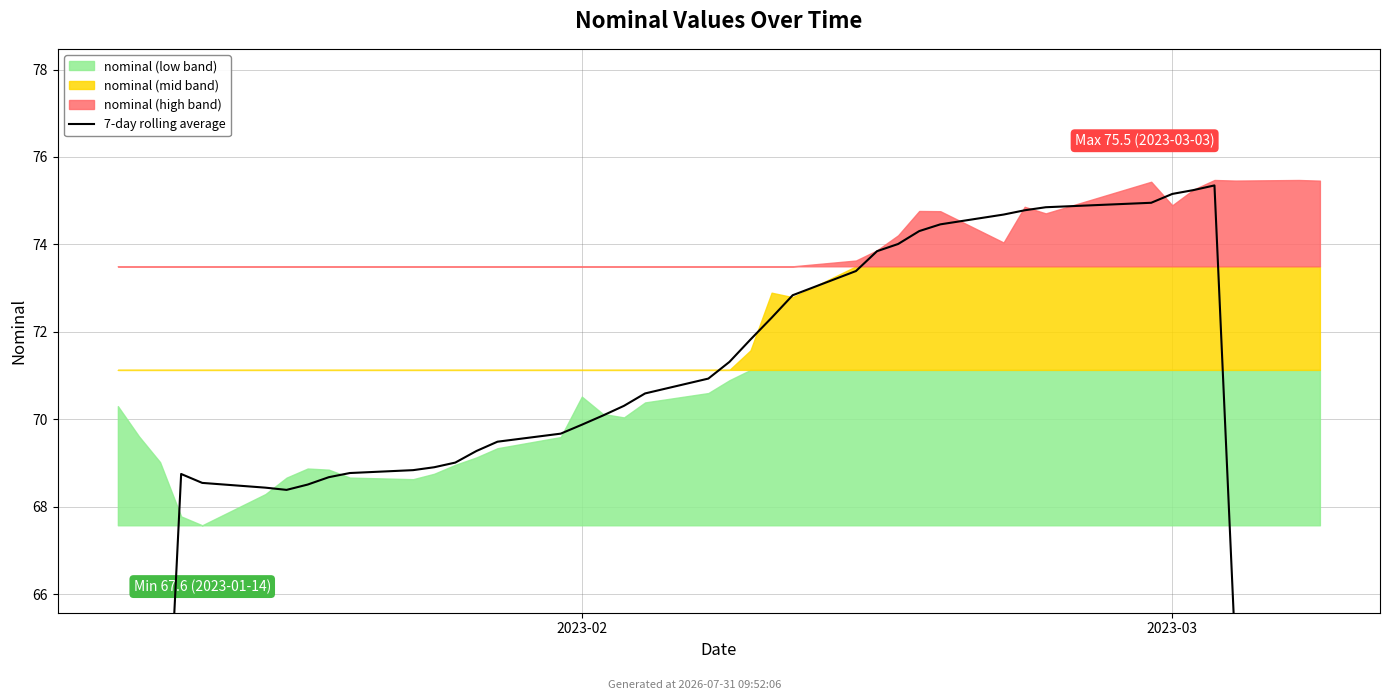

How many lines are shown in the chart?

1